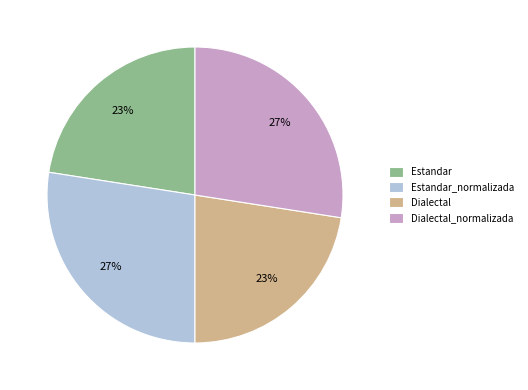

Is there a majority slice in this chart?

No